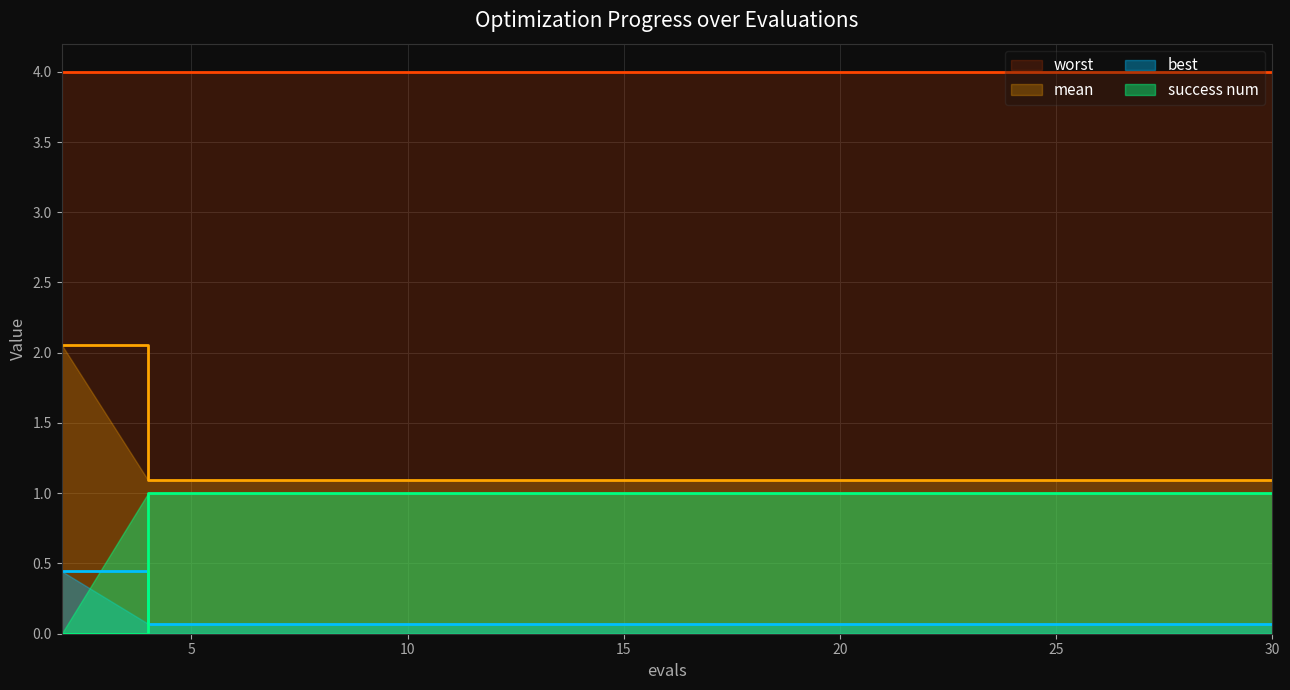

How many lines are shown in the chart?

4